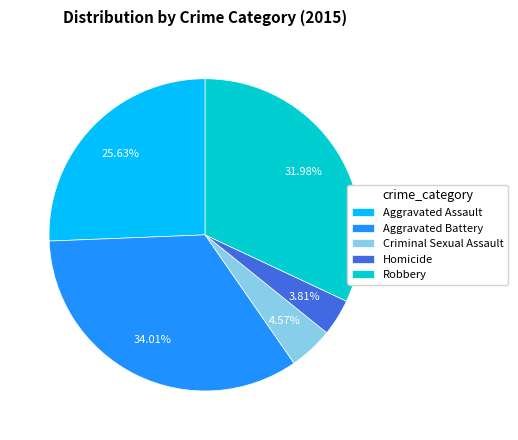

Which slice is the smallest?

Homicide